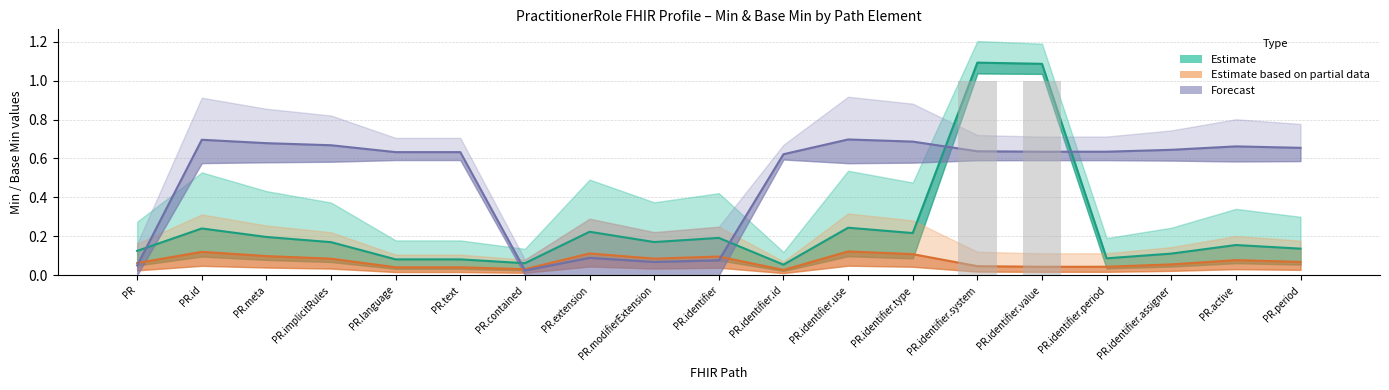

Reading left to right, transcribe all the data shown in this chart.

Estimate: 0.1	0.2	0.2	0.2	0.1	0.1	0.1	0.2	0.2	0.2	0.1	0.2	0.2	1.1	1.1	0.1	0.1	0.2	0.1
Estimate based on partial data: 0.1	0.1	0.1	0.1	0.0	0.0	0.0	0.1	0.1	0.1	0.0	0.1	0.1	0.0	0.0	0.0	0.1	0.1	0.1
Forecast: 0.0	0.7	0.7	0.7	0.6	0.6	0.0	0.1	0.1	0.1	0.6	0.7	0.7	0.6	0.6	0.6	0.6	0.7	0.7
Min (raw): 0.0	0.0	0.0	0.0	0.0	0.0	0.0	0.0	0.0	0.0	0.0	0.0	0.0	1.0	1.0	0.0	0.0	0.0	0.0